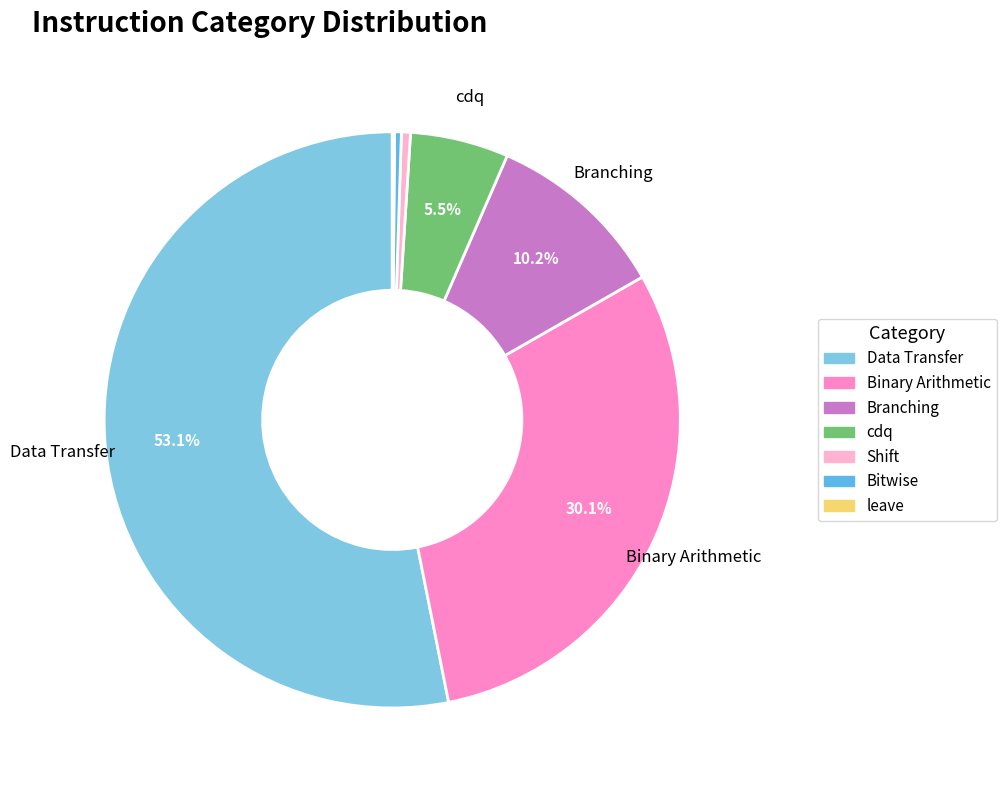

Rank the categories by value from highest to lowest.

Data Transfer, Binary Arithmetic, Branching, cdq, Shift, Bitwise, leave